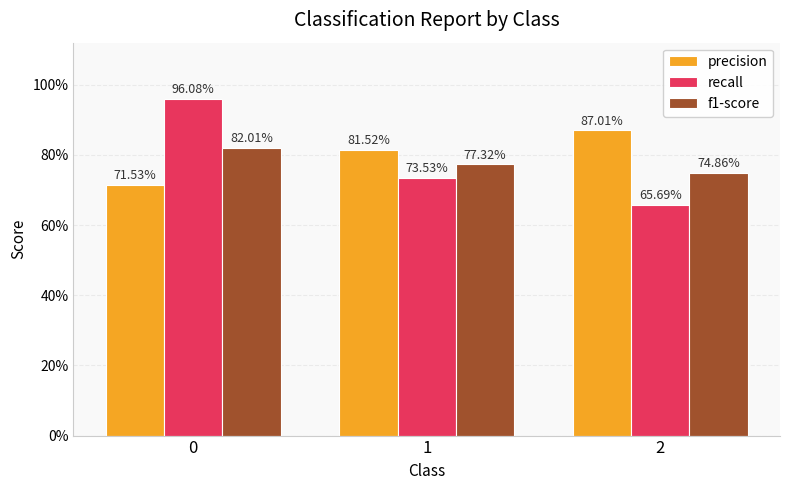

Which series has the largest range (max minus min)?

recall